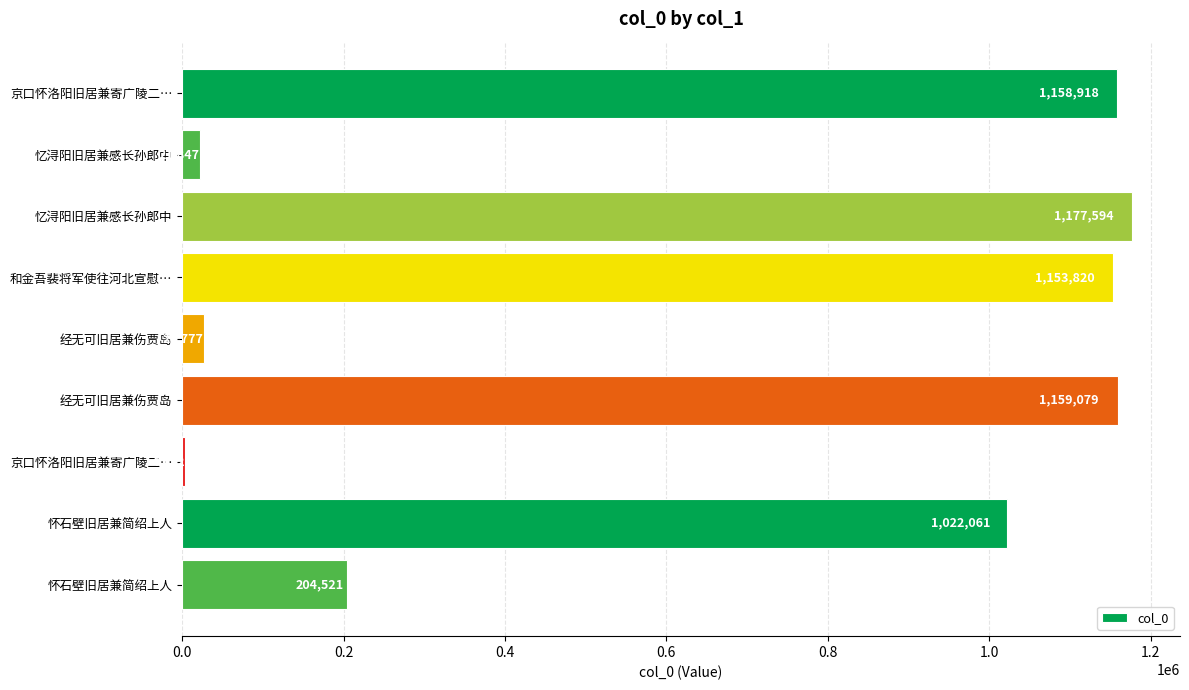

Are the bars horizontal?

Yes